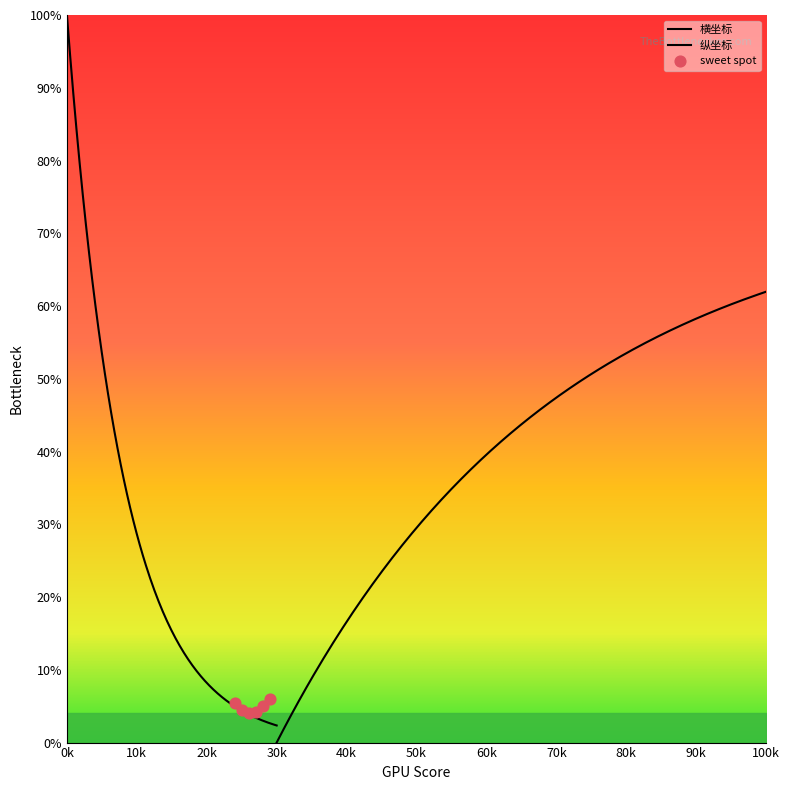

Is the value of 纵坐标 at 4 greater than the value of 横坐标 at 14?

No